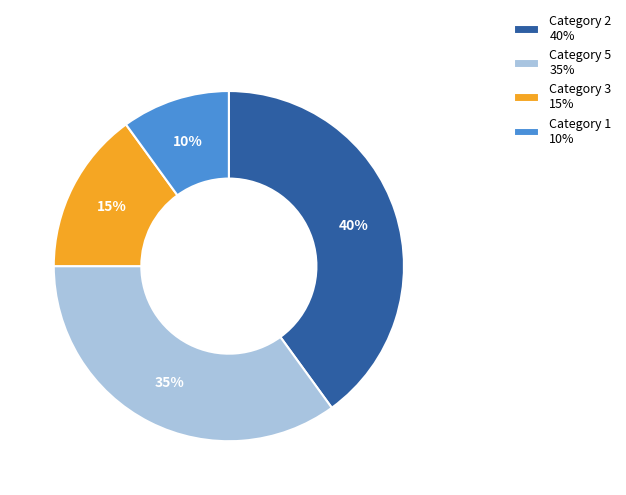

How many slices are in this pie chart?

4